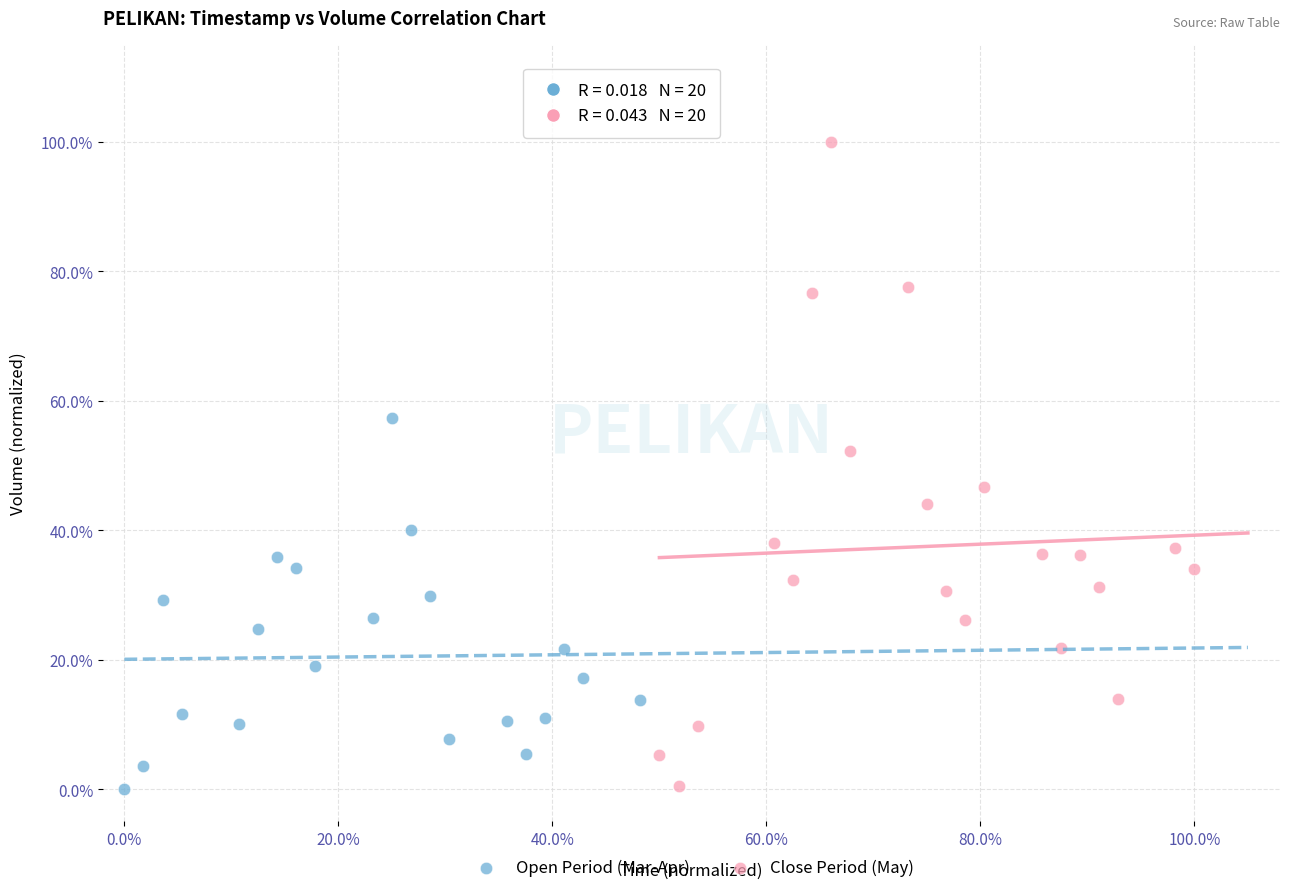

Which series reaches the maximum Y coordinate?

Close Period (May)